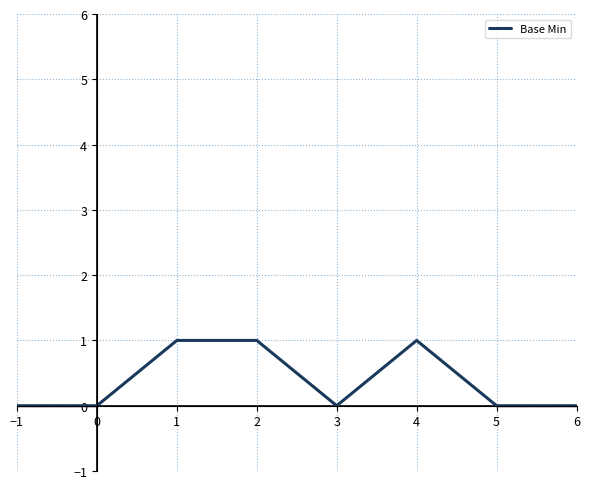

Is it true that the value at 3 is 0?

True